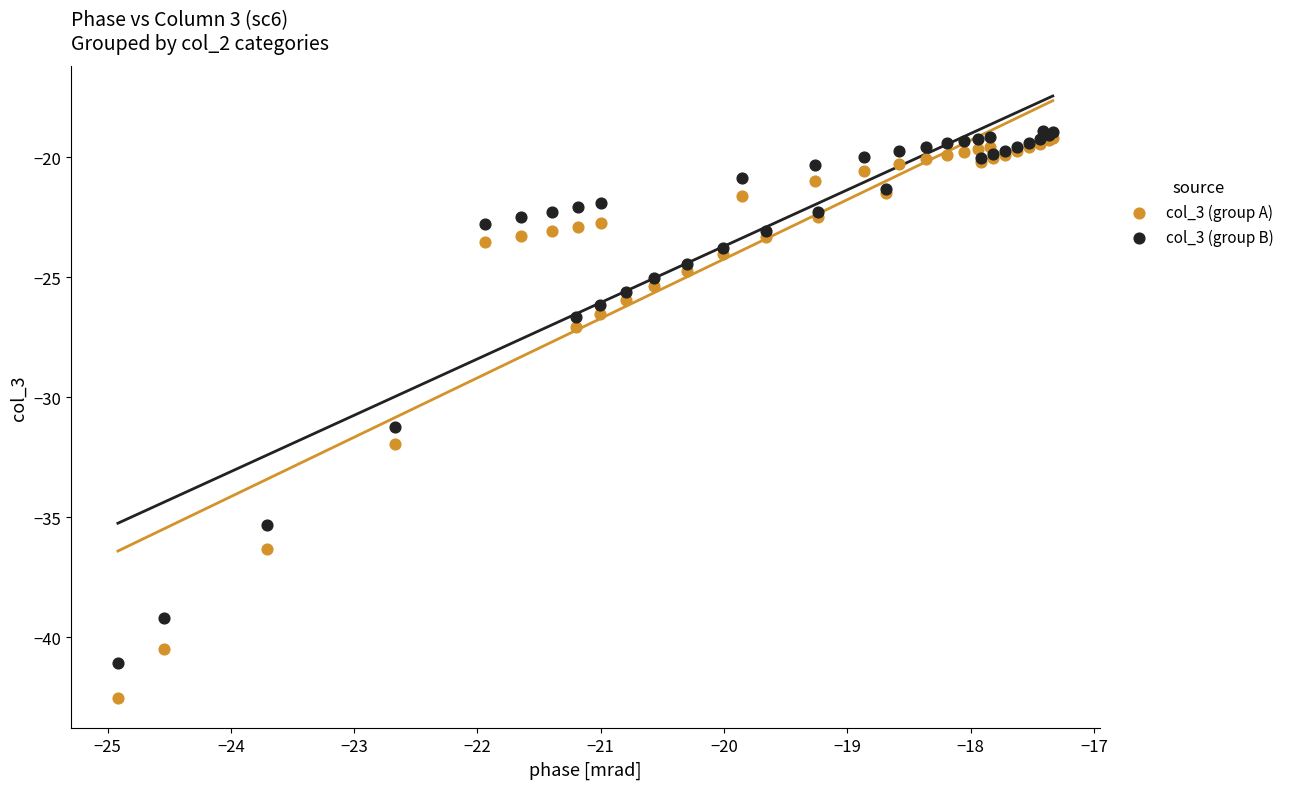

Across all series, what Y value is closest to -30?

-31.2